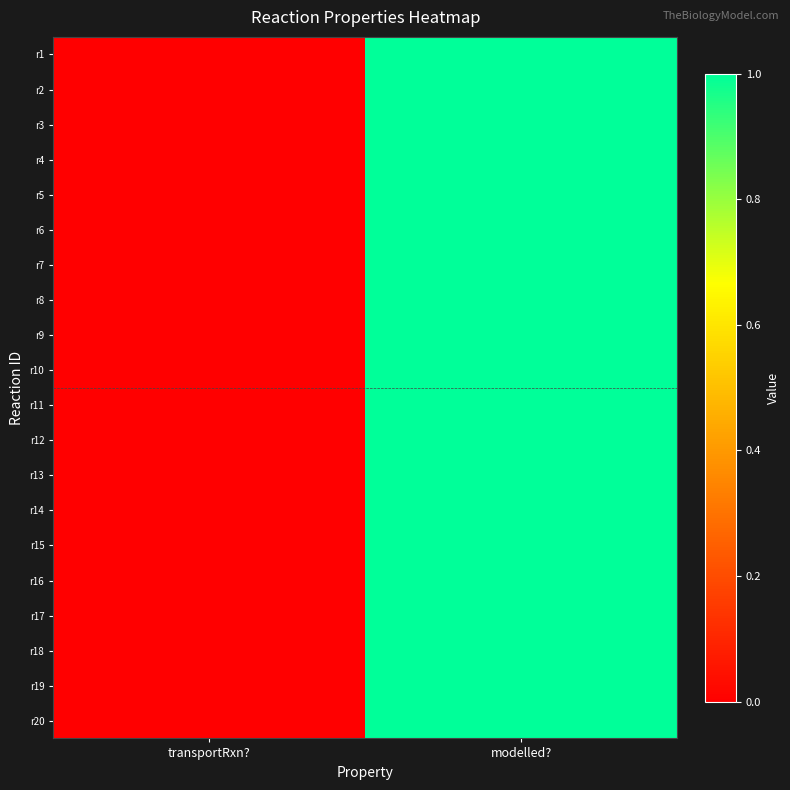

How many series are shown in this chart?

20